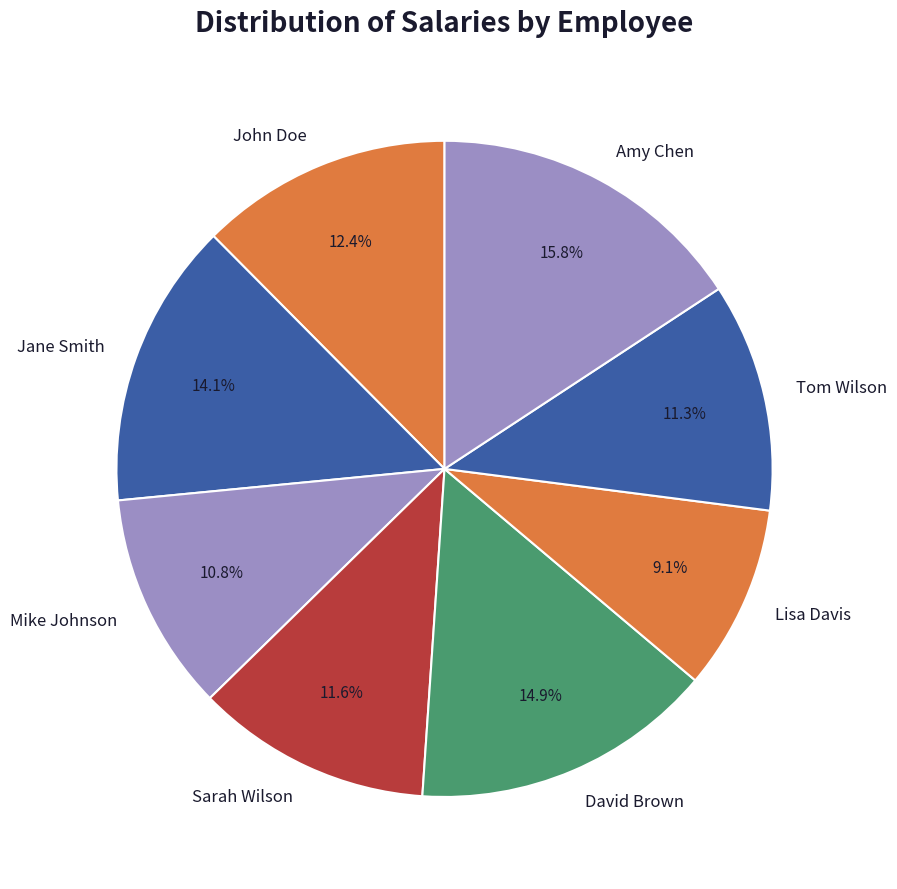

Is Sarah Wilson the majority of the pie?

No